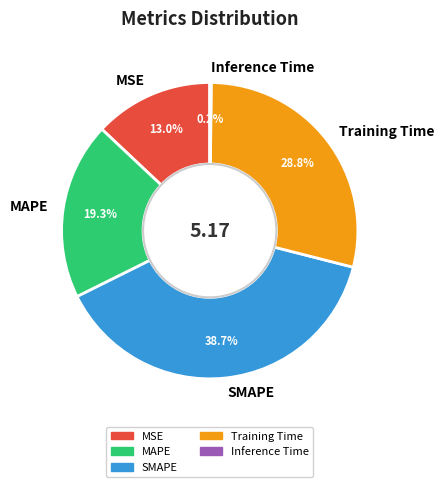

To the nearest percent, what is the difference between the Training Time and SMAPE slice percentages?

10%